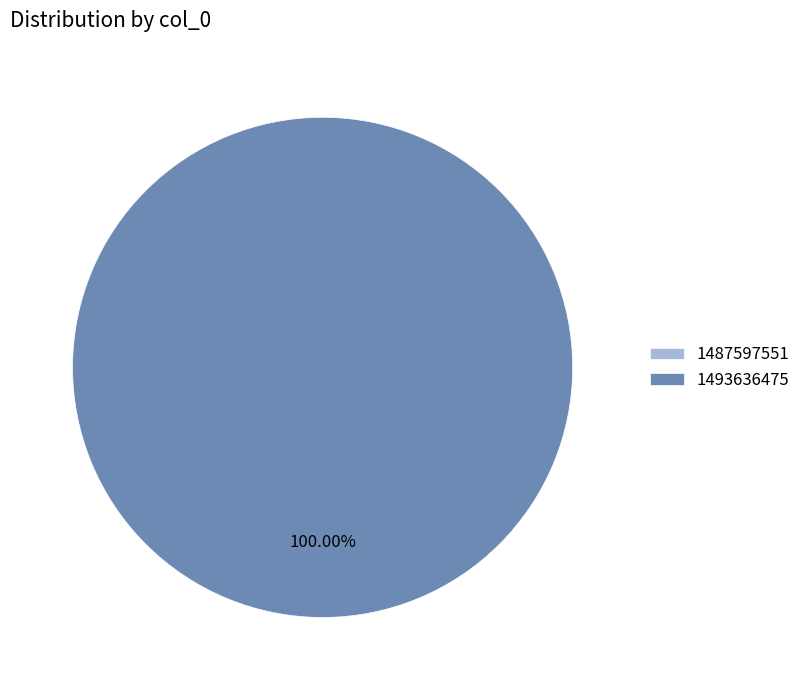

Is it true that 1493636475 is 91% of the pie?

False